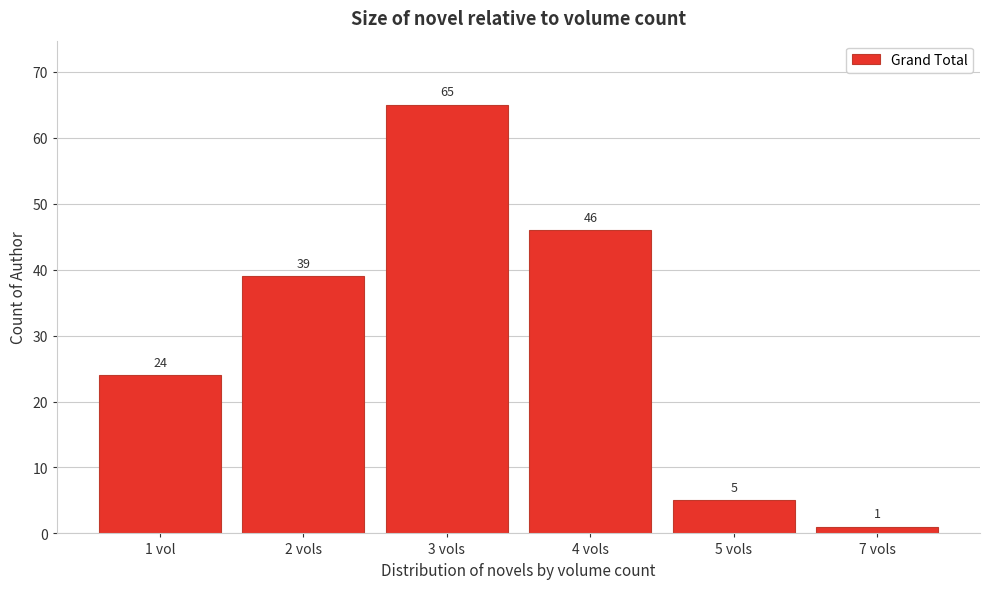

Reading left to right, what are all the values shown in this chart?

24	39	65	46	5	1